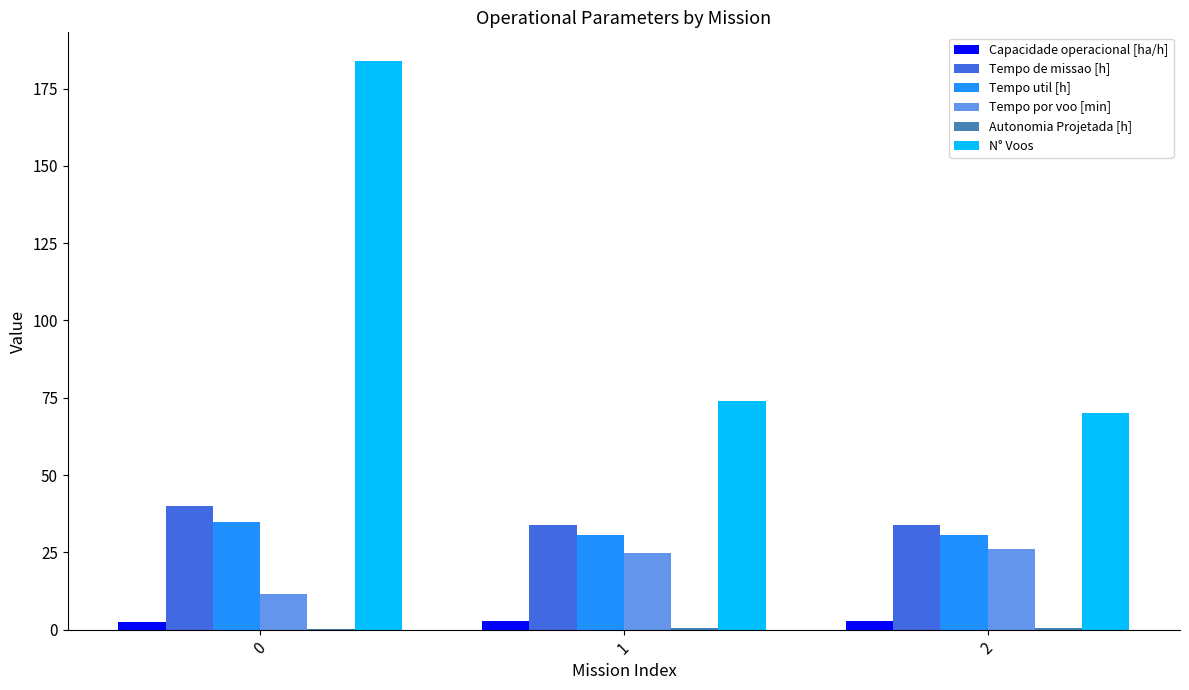

The value of Tempo por voo [min] at 0 is 18.3. True or false?

False